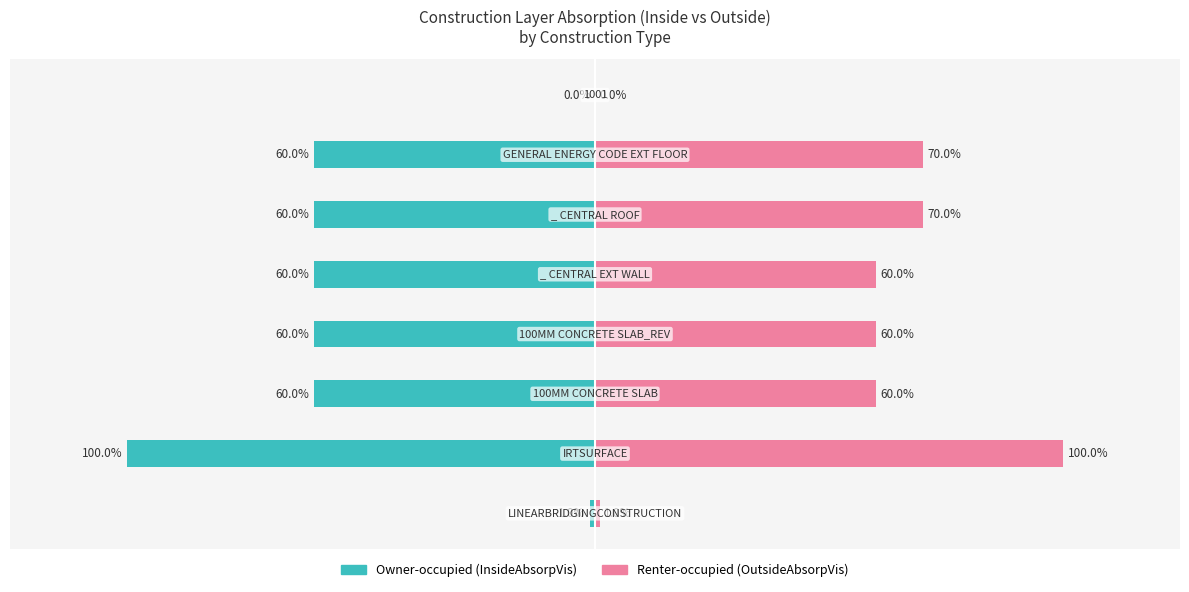

What position from the right is 1.0?

3